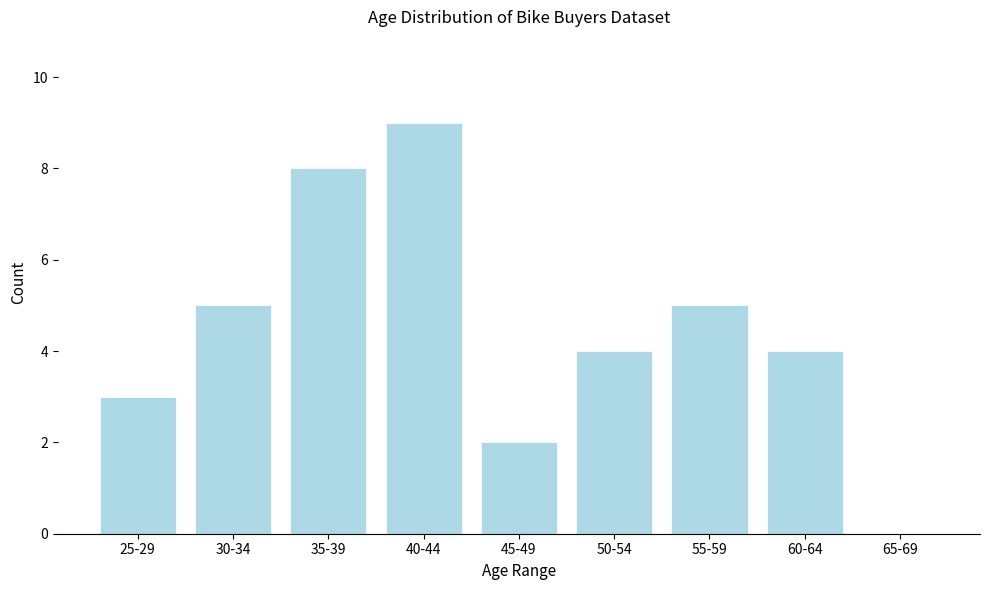

Reading right to left, list all the values displayed in this chart.

65-69=0	60-64=4	55-59=5	50-54=4	45-49=2	40-44=9	35-39=8	30-34=5	25-29=3